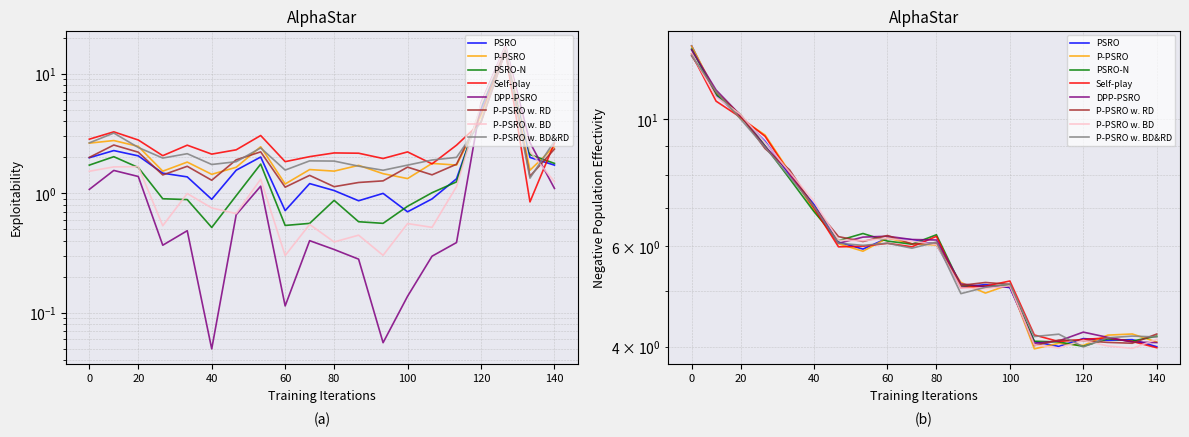

True or false: the data has more than 2 interior local peaks.

True